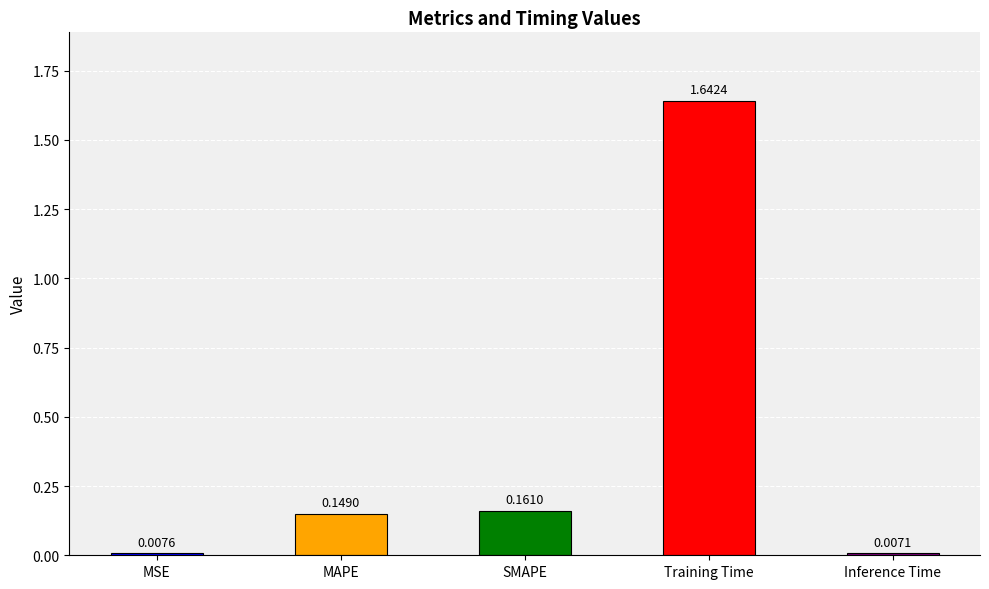

What is the label of the 3rd bar from the left?

SMAPE